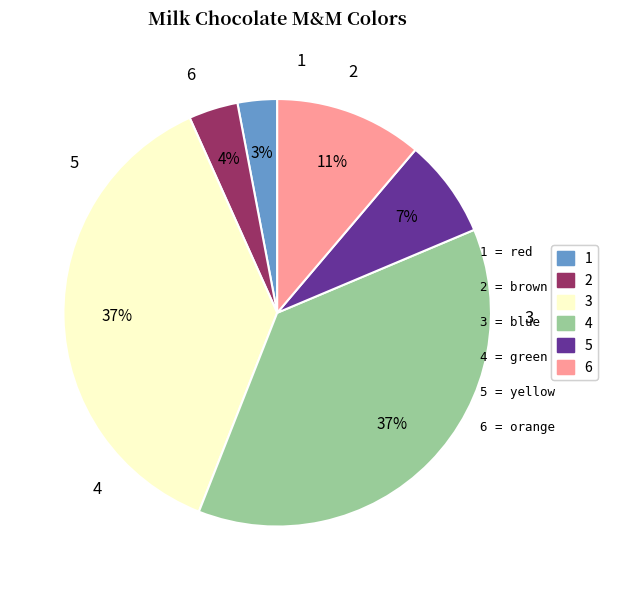

Count the number of slices in the pie.

6